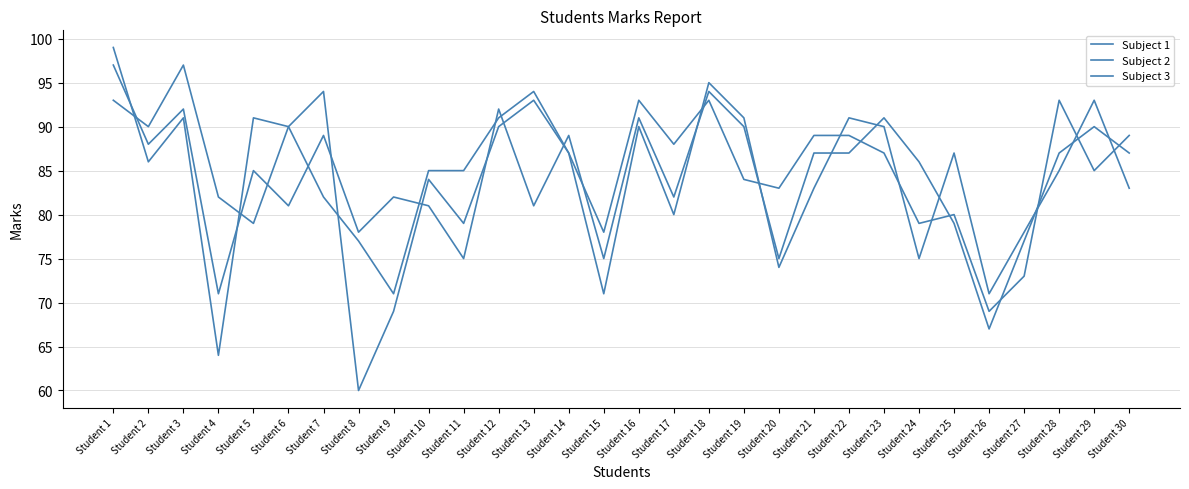

Does the chart have visible grid lines?

Yes